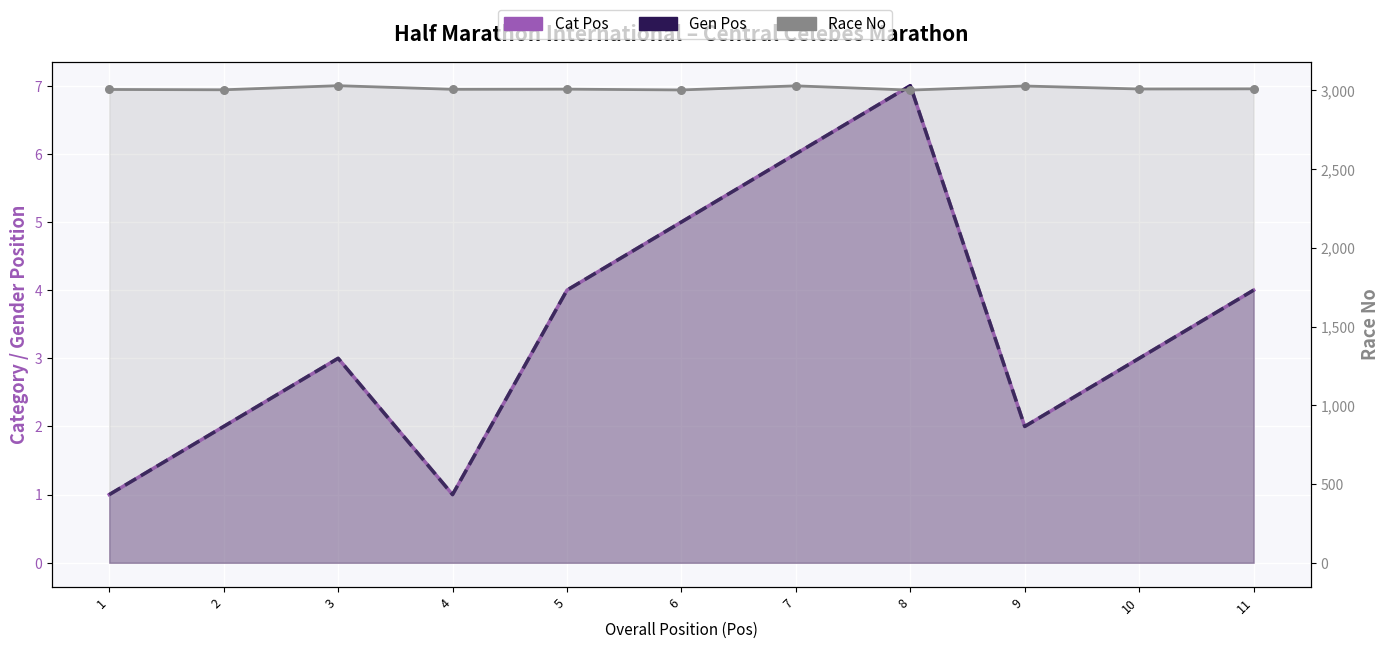

Is the value of Cat Pos at 1 greater than the value of Race No at 10?

No